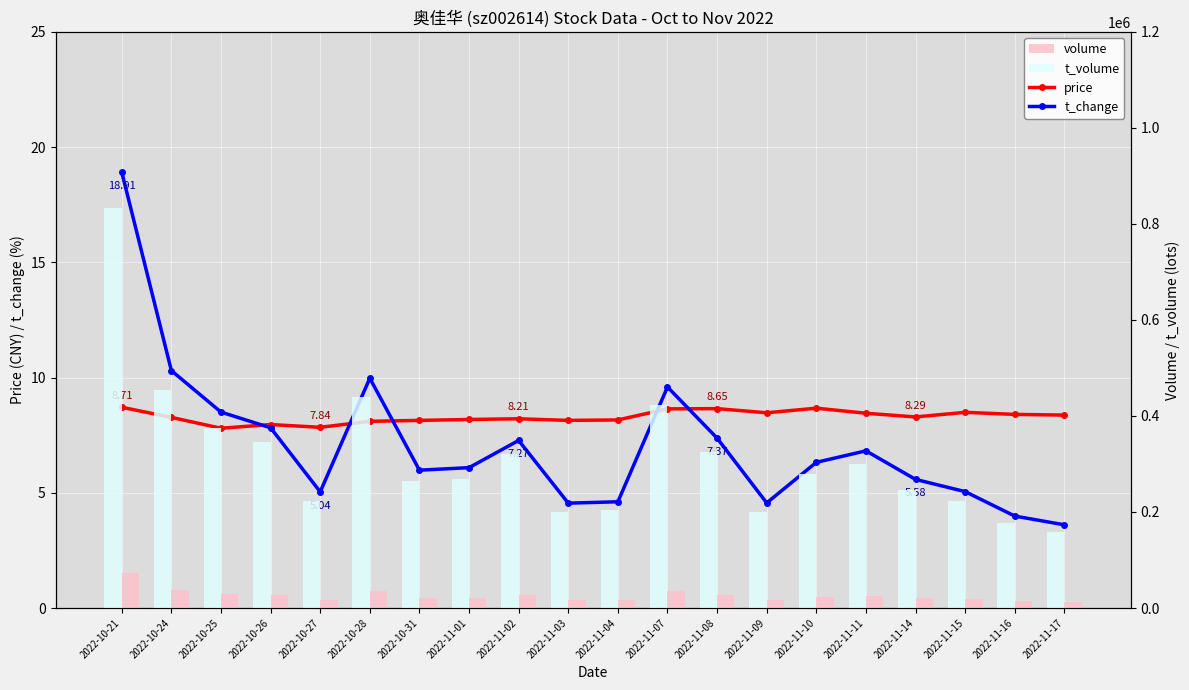

What is the label of the 3rd bar from the left?

2022-10-25